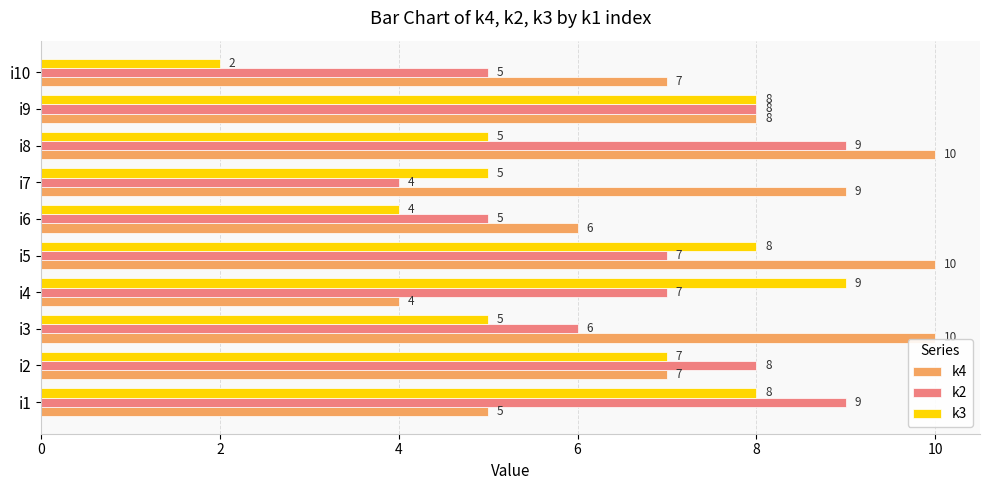

Which series has the widest spread of values?

k3